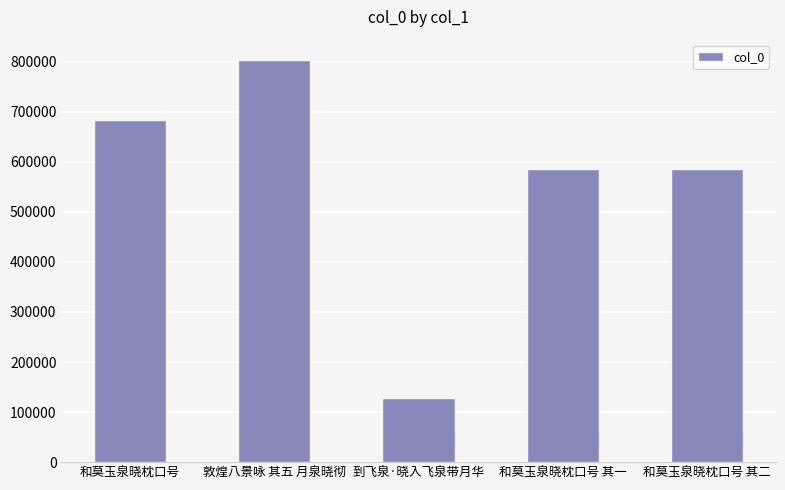

How many data points does each series have?

5